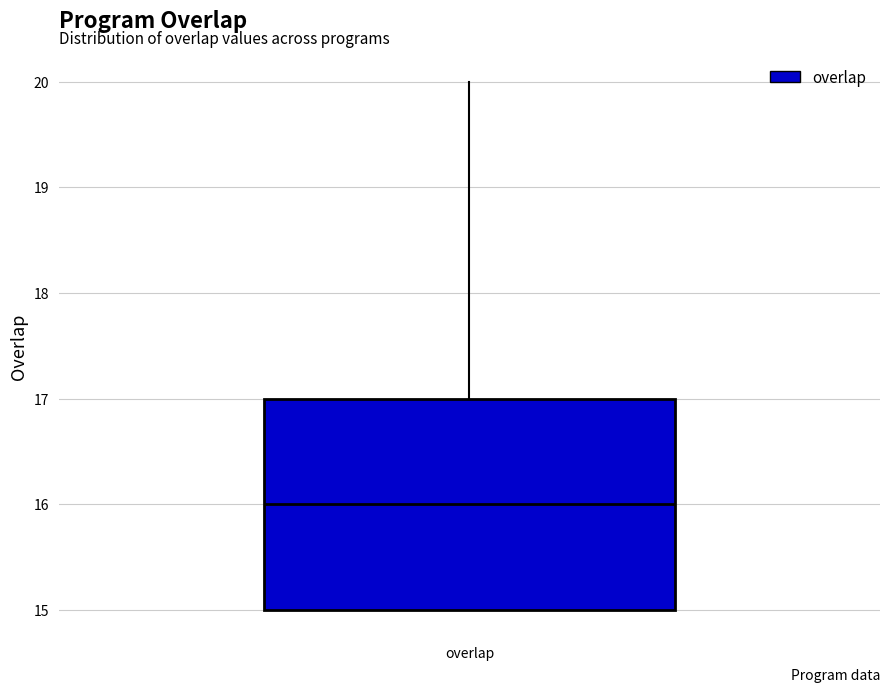

Where is the upper edge of the box for overlap on the y-axis? The values are not printed on the chart, so give them approximately, as read against the axis.

17